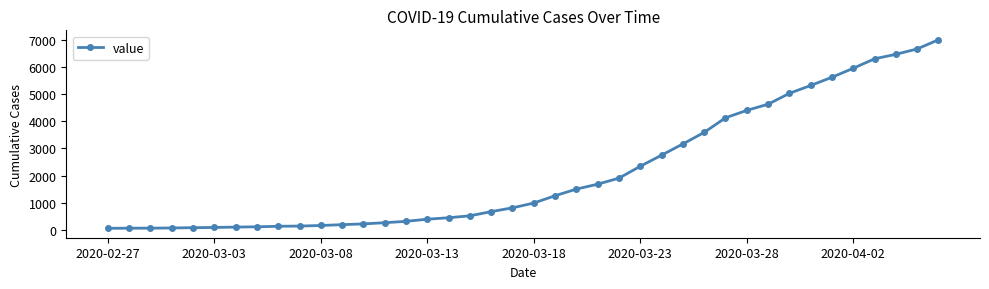

What is the maximum value shown in the chart?

6995